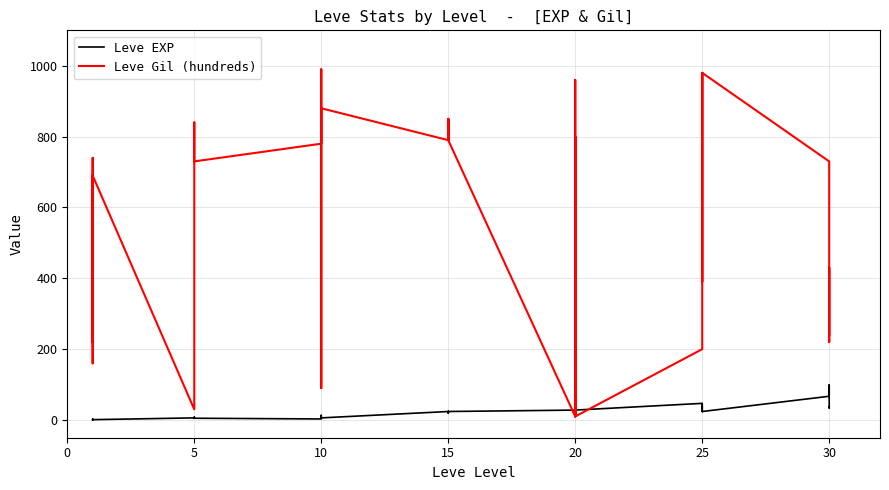

What is the minimum value shown in the chart?

1